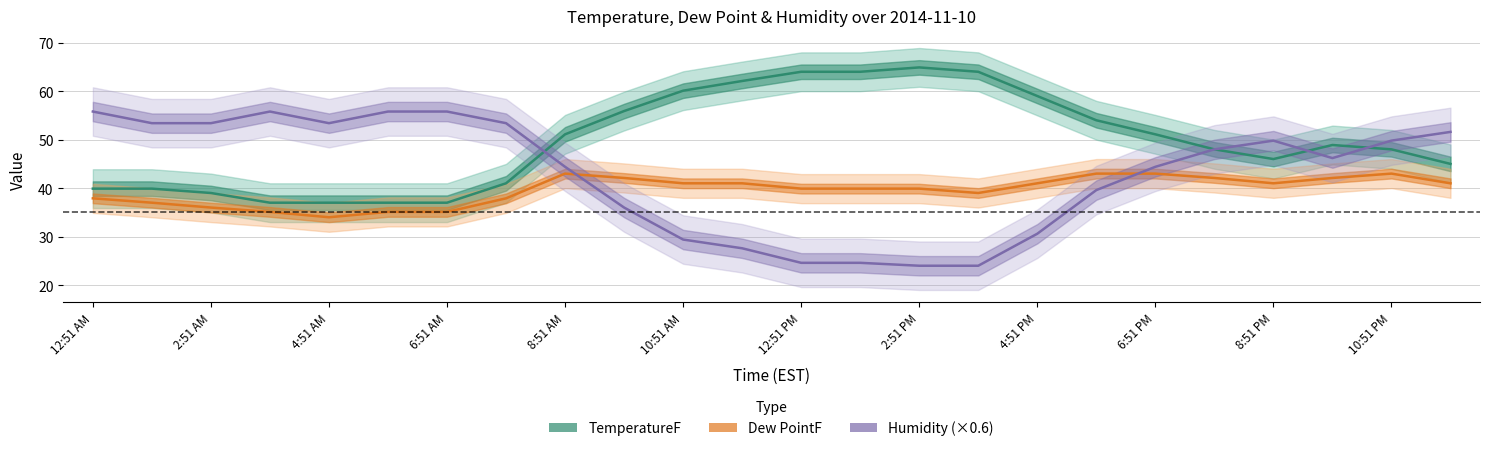

Which series has the largest range (max minus min)?

Humidity (×0.6)